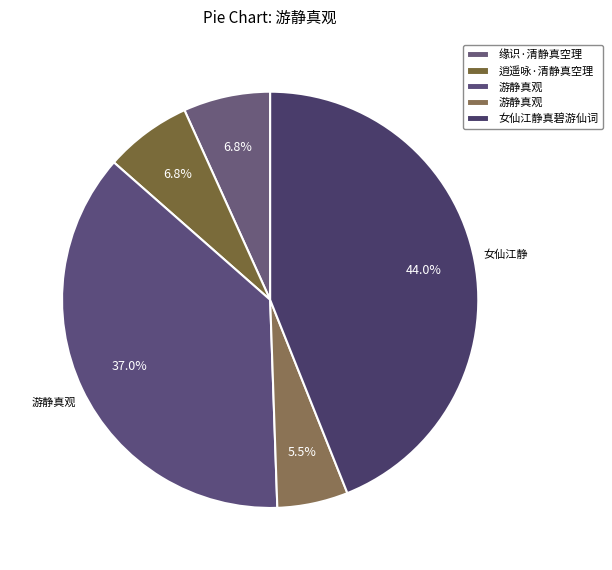

How many segments does this pie chart have?

5